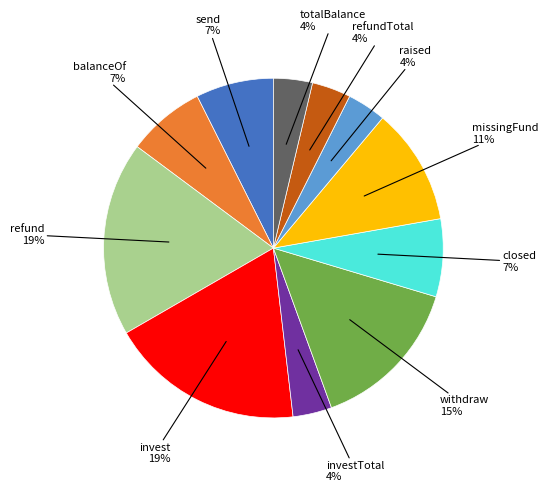

To the nearest percent, what is the difference between the largest and smallest slice percentages?

15%